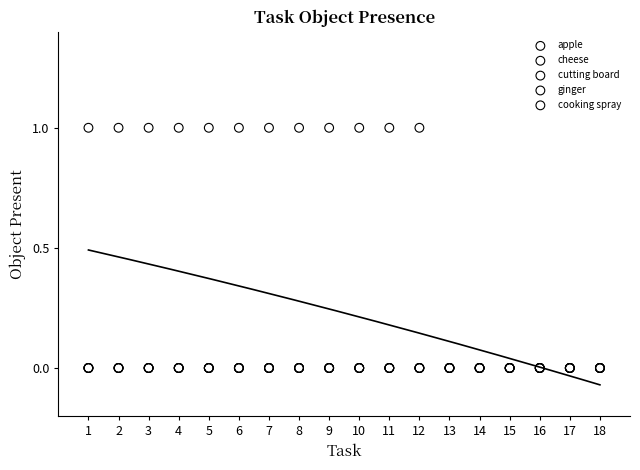

What are all the series names shown in the legend?

apple, cheese, cutting board, ginger, cooking spray